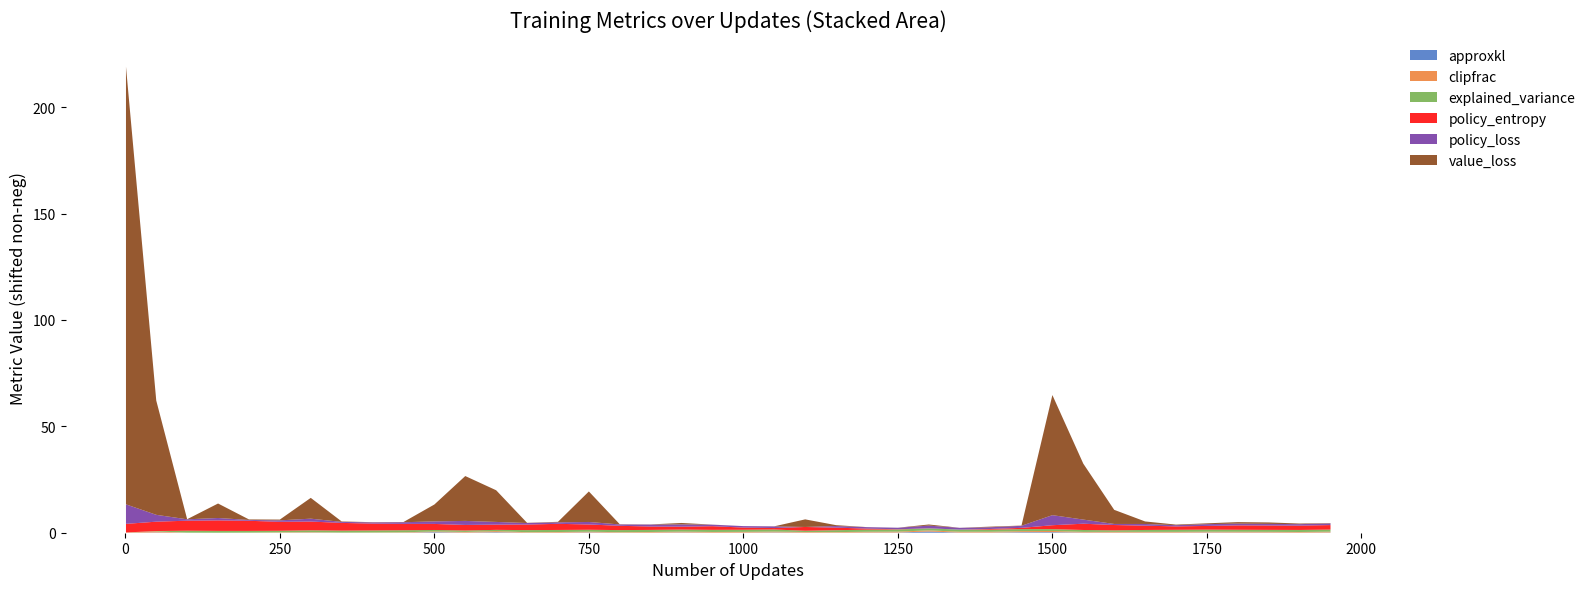

Reading right to left, what are all the values shown in this chart?

approxkl: 1950=0.1	1900=0.1	1850=0.1	1800=0.1	1750=0.1	1700=0.1	1650=0.1	1600=0.1	1550=0.1	1500=0.3	1450=0.3	1400=0.1	1350=0.1	1300=0.6	1250=0.1	1200=0.1	1150=0.0	1100=0.1	1050=0.2	1000=0.1	950=0.1	900=0.1	850=0.1	800=0.0	750=0.2	700=0.0	650=0.0	600=0.3	550=0.1	500=0.3	450=0.0	400=0.0	350=0.0	300=0.1	250=0.0	200=0.0	150=0.0	100=0.0	50=0.1	1=0.0
clipfrac: 1950=0.5	1900=0.4	1850=0.4	1800=0.4	1750=0.4	1700=0.4	1650=0.4	1600=0.4	1550=0.4	1500=0.6	1450=0.5	1400=0.5	1350=0.5	1300=0.6	1250=0.5	1200=0.4	1150=0.3	1100=0.4	1050=0.5	1000=0.4	950=0.4	900=0.5	850=0.4	800=0.3	750=0.4	700=0.4	650=0.3	600=0.6	550=0.4	500=0.4	450=0.3	400=0.2	350=0.2	300=0.3	250=0.2	200=0.1	150=0.1	100=0.1	50=0.6	1=0.2
explained_variance: 1950=1.0	1900=1.0	1850=0.9	1800=0.9	1750=1.0	1700=1.0	1650=0.9	1600=0.7	1550=0.9	1500=0.9	1450=1.0	1400=1.0	1350=1.0	1300=0.9	1250=1.0	1200=1.0	1150=0.9	1100=0.6	1050=1.0	1000=1.0	950=1.0	900=1.0	850=1.0	800=1.0	750=0.9	700=1.0	650=1.0	600=0.6	550=0.7	500=0.7	450=1.0	400=1.0	350=0.9	300=0.9	250=0.7	200=0.8	150=0.9	100=0.9	50=0.2	1=0.0
policy_entropy: 1950=3.8	1900=3.7	1850=3.7	1800=3.7	1750=3.4	1700=3.2	1650=3.7	1600=4.1	1550=4.6	1500=3.5	1450=2.2	1400=2.0	1350=1.6	1300=1.7	1250=1.8	1200=2.1	1150=2.8	1100=3.4	1050=2.3	1000=2.7	950=3.4	900=3.0	850=3.2	800=3.7	750=4.1	700=4.5	650=4.2	600=4.1	550=4.3	500=4.5	450=4.6	400=4.9	350=5.3	300=5.8	250=5.9	200=6.4	150=6.6	100=6.4	50=6.0	1=5.7
policy_loss: 1950=-0.0	1900=-0.1	1850=-0.0	1800=0.0	1750=0.0	1700=-0.2	1650=-0.0	1600=-0.3	1550=1.1	1500=3.9	1450=0.2	1400=0.0	1350=0.0	1300=0.5	1250=-0.1	1200=-0.1	1150=-0.0	1100=-0.8	1050=-0.0	1000=-0.1	950=-0.1	900=0.3	850=0.1	800=-0.2	750=0.4	700=-0.1	650=-0.1	600=0.5	550=1.1	500=0.4	450=-0.0	400=-0.2	350=-0.3	300=0.6	250=-0.1	200=-0.4	150=0.3	100=-0.1	50=2.4	1=8.4
value_loss: 1950=0.2	1900=0.4	1850=0.8	1800=0.8	1750=0.4	1700=0.3	1650=1.3	1600=6.7	1550=26.4	1500=56.5	1450=0.2	1400=0.4	1350=0.1	1300=0.6	1250=0.1	1200=0.1	1150=0.5	1100=3.6	1050=0.1	1000=0.1	950=0.1	900=0.8	850=0.1	800=0.2	750=14.4	700=0.3	650=0.2	600=14.9	550=21.1	500=8.0	450=0.2	400=0.2	350=0.3	300=9.8	250=0.4	200=0.3	150=6.9	100=0.1	50=53.8	1=205.8